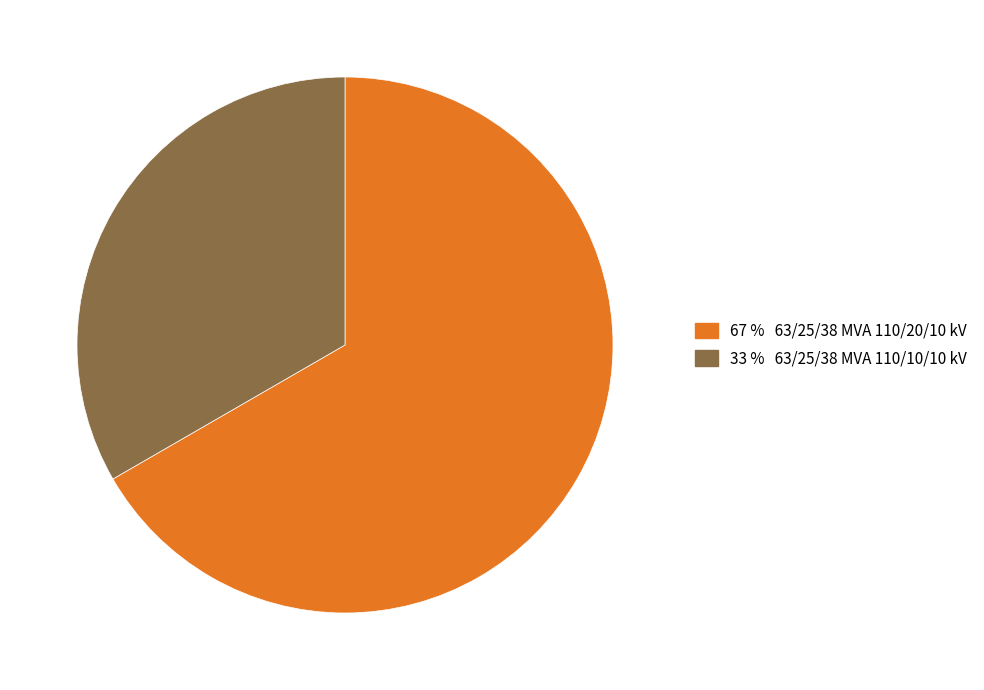

Is there any slice that represents more than half of the pie?

Yes